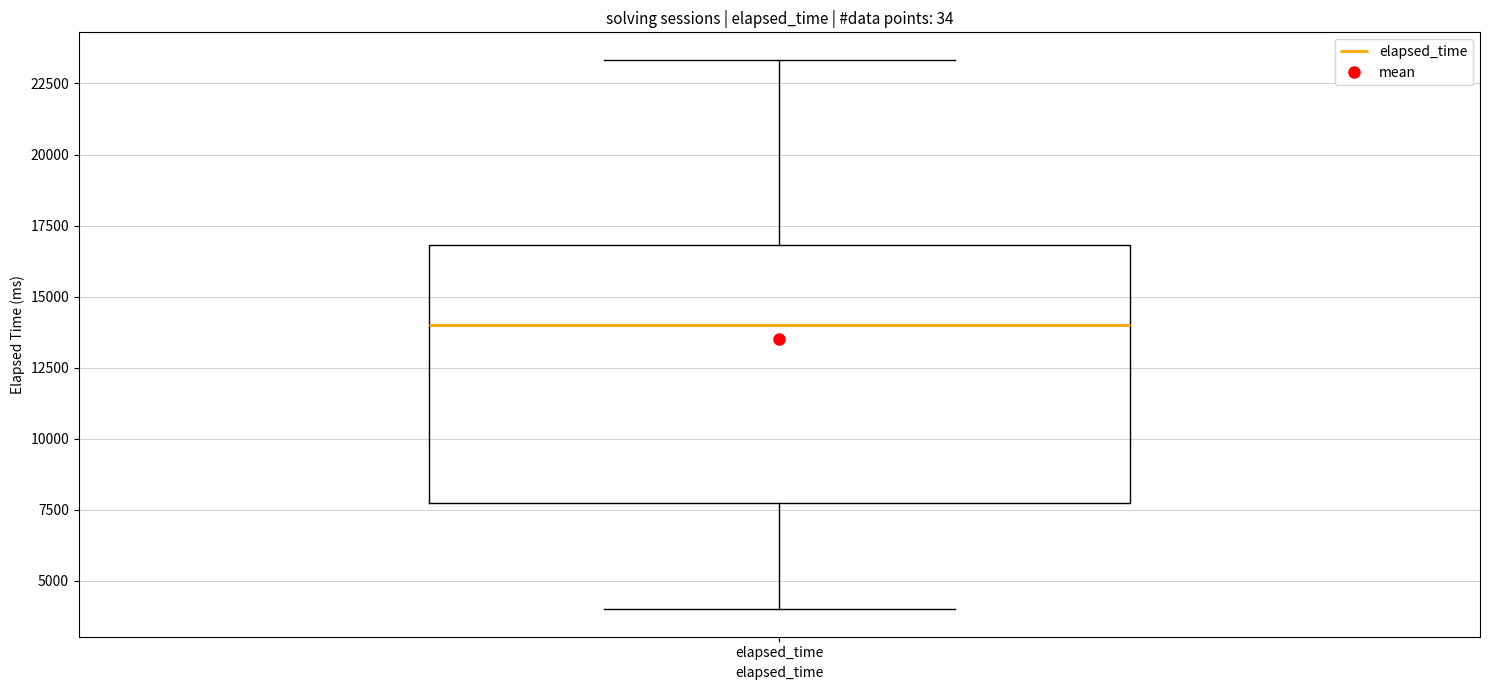

Read this box plot against the y-axis: the position of the median line, the range covered by the box, and the ends of both whiskers. The values are not printed on the chart, so give them approximately, as read against the axis.

median 14000, box 8000 to 17000, whiskers 4000 to 23500